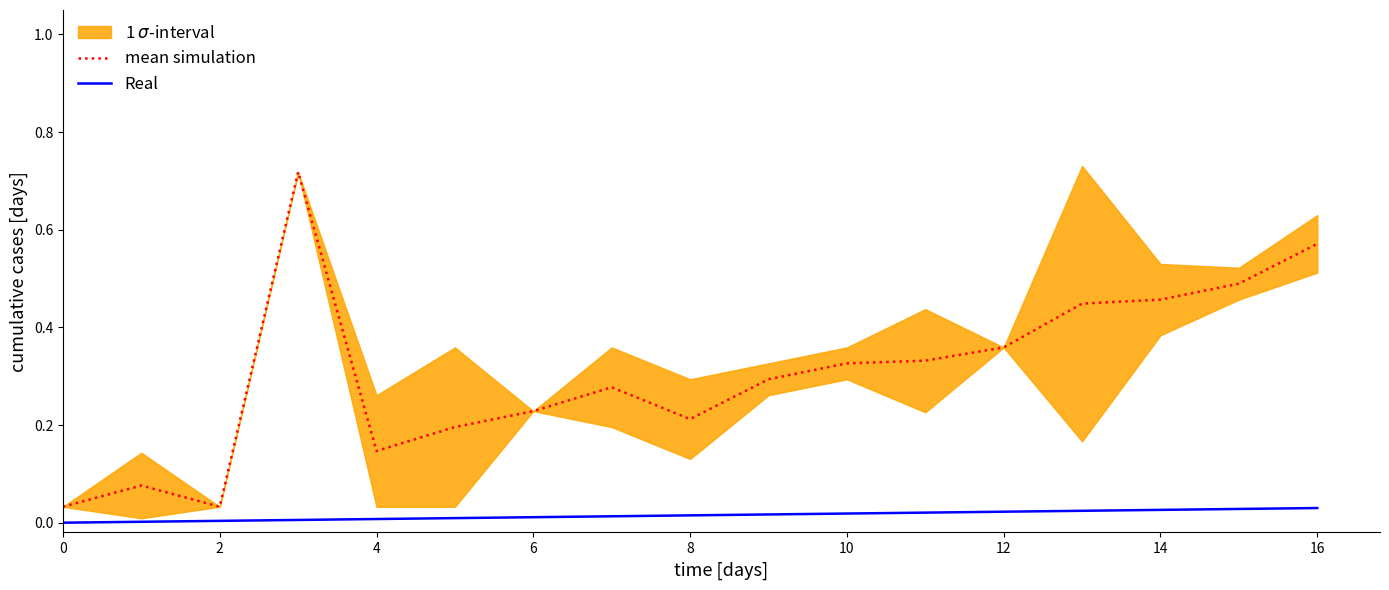

What is the difference between the maximum and minimum values in the mean simulation series?

0.7